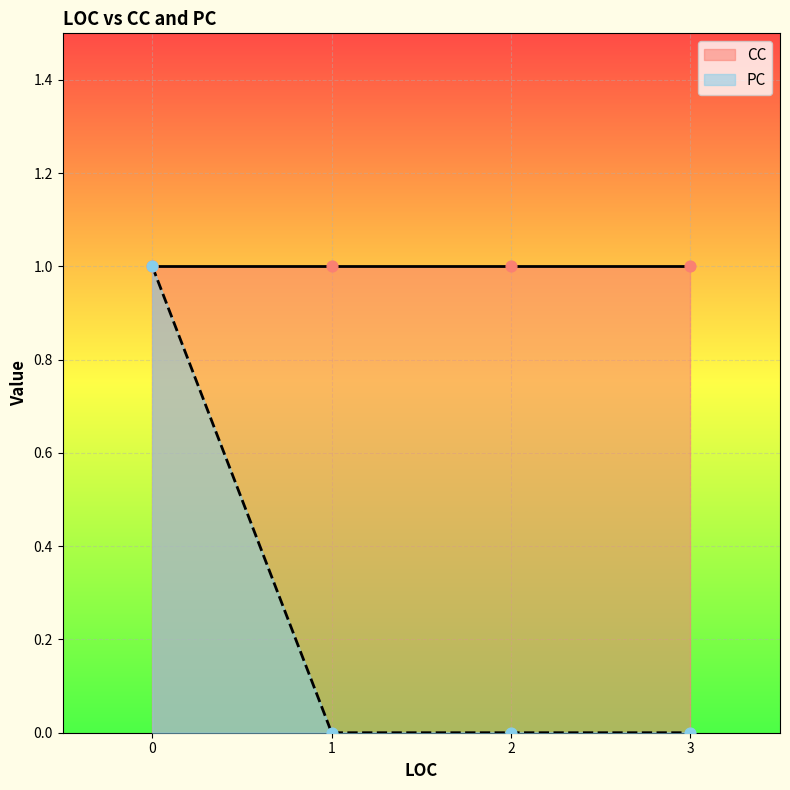

Is the value of CC at 2 greater than the value of PC at 2?

Yes